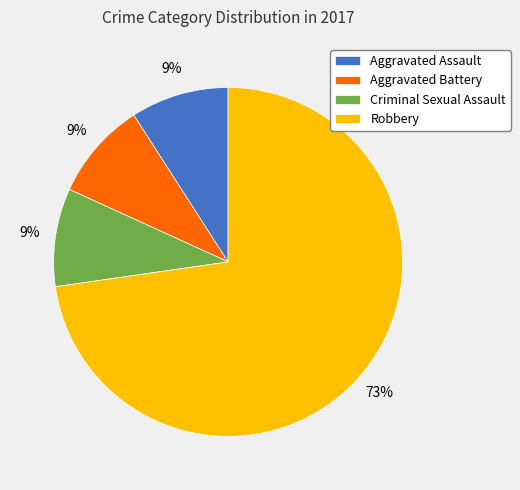

The Aggravated Assault slice represents 9% of the pie. True or false?

True